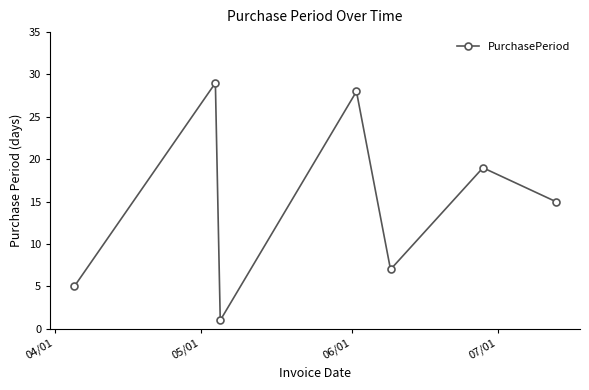

What is the value of the 6th point from the left?

19